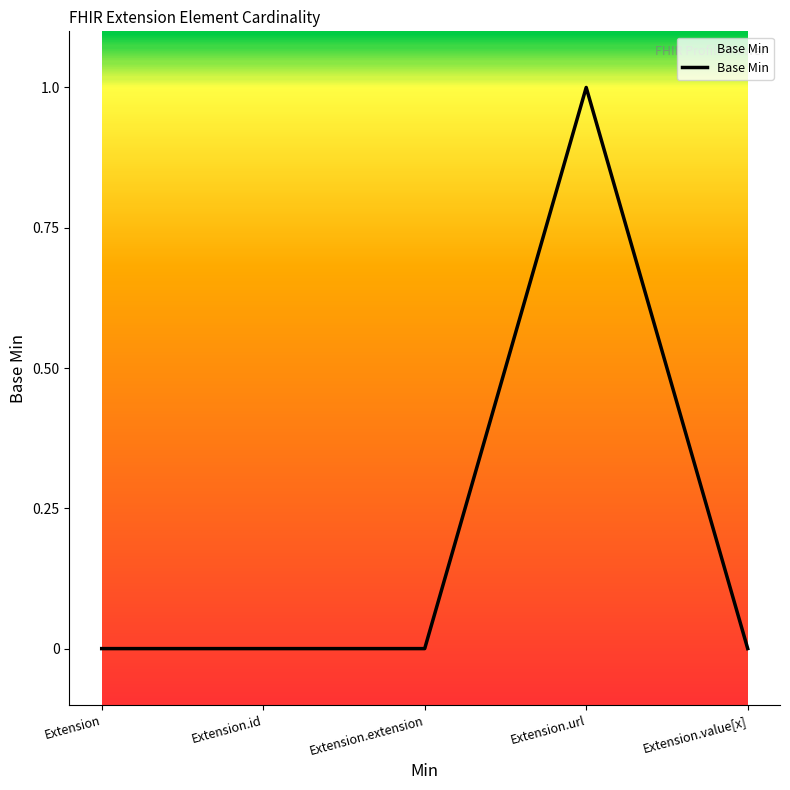

What is the difference between the maximum and second lowest values?

1